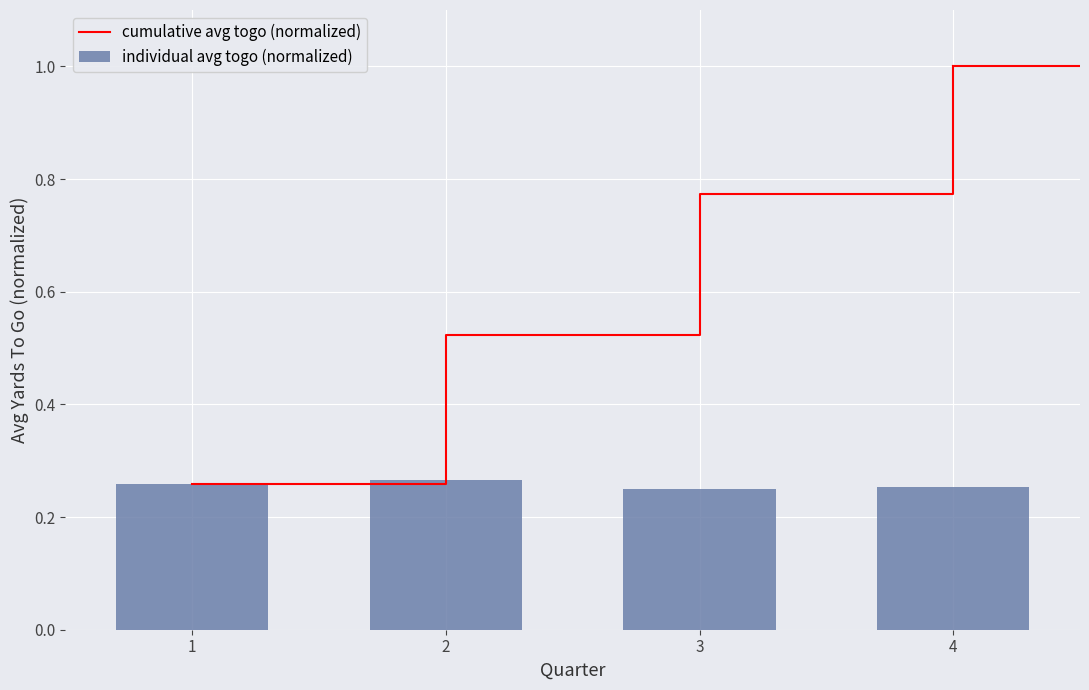

What is the average value of the cumulative avg togo (normalized) series?

0.6